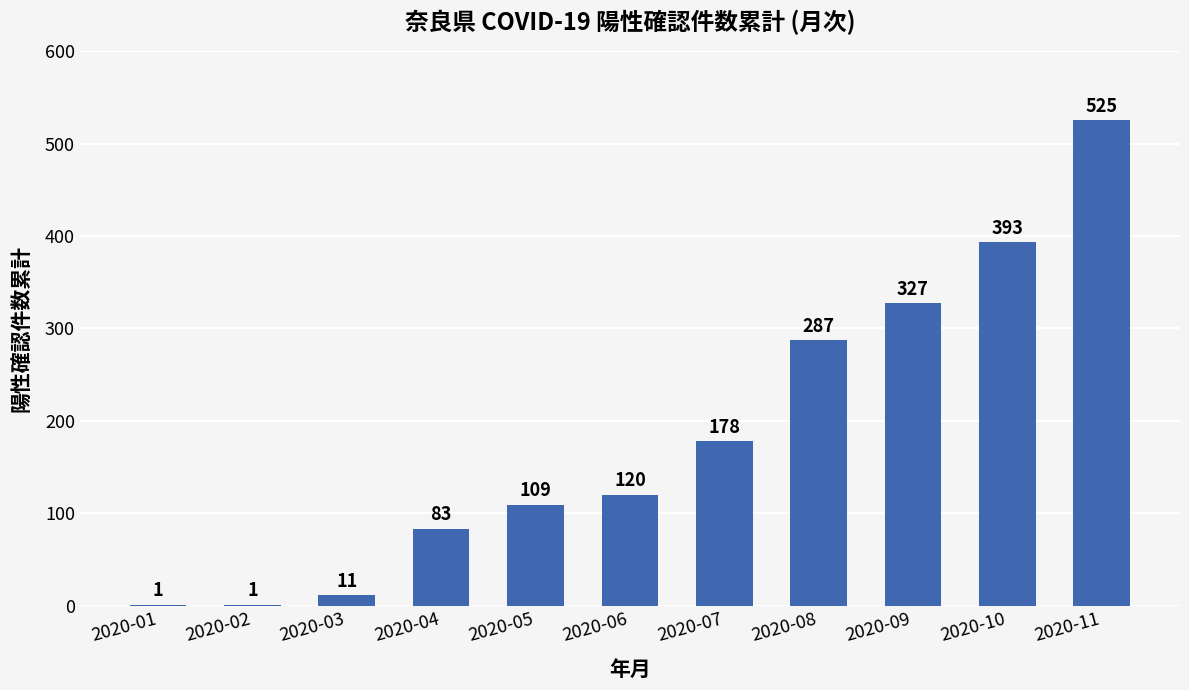

What is the change in value from 2020-02 to 2020-09?

+326